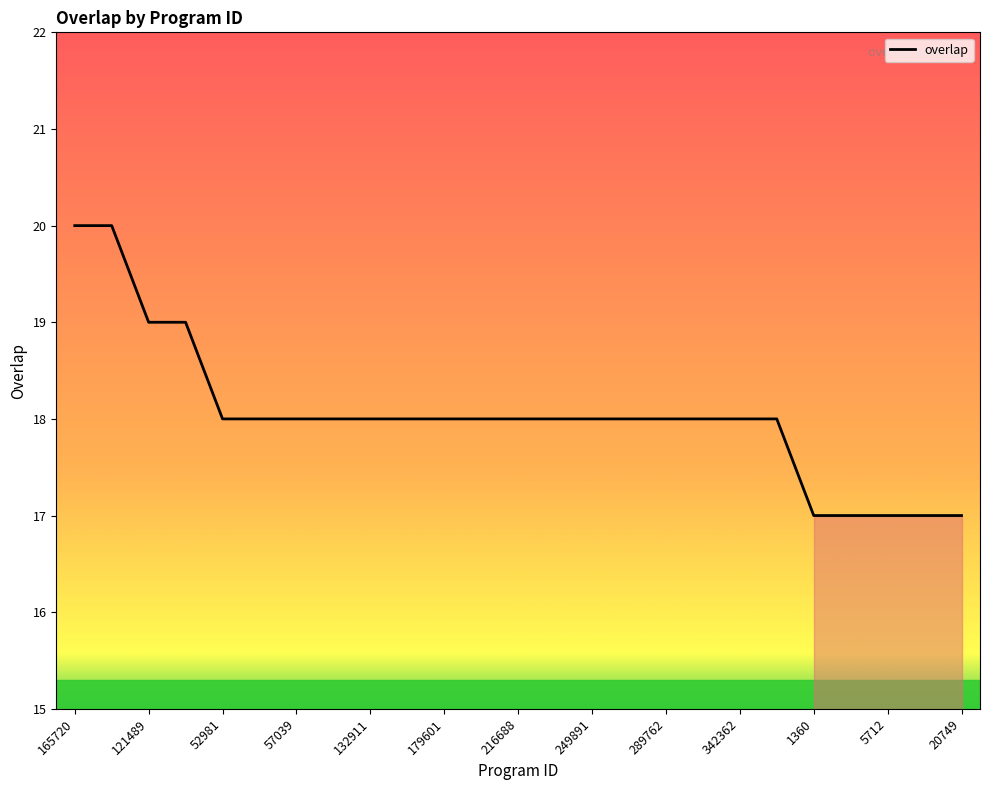

What is the average value?

18